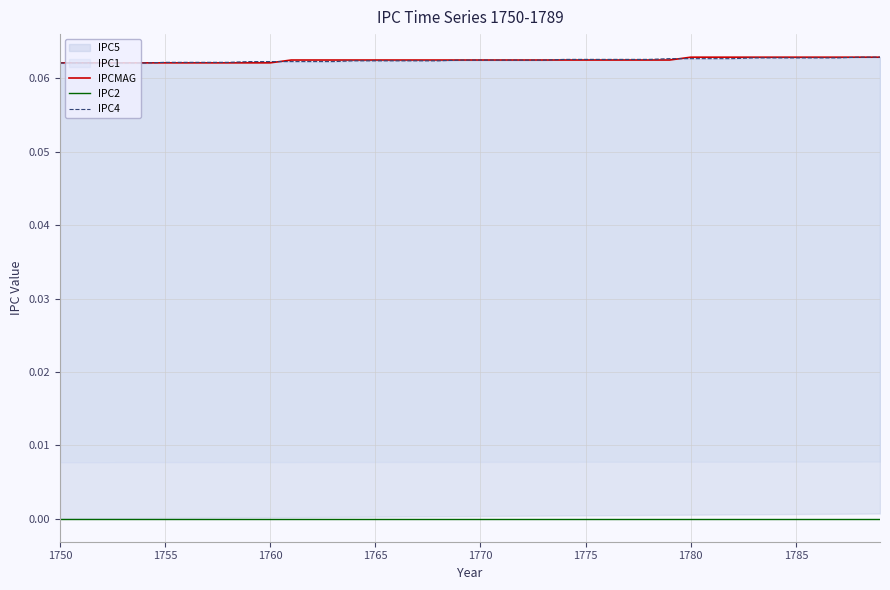

True or false: IPCMAG and IPC2 intersect in this chart.

False